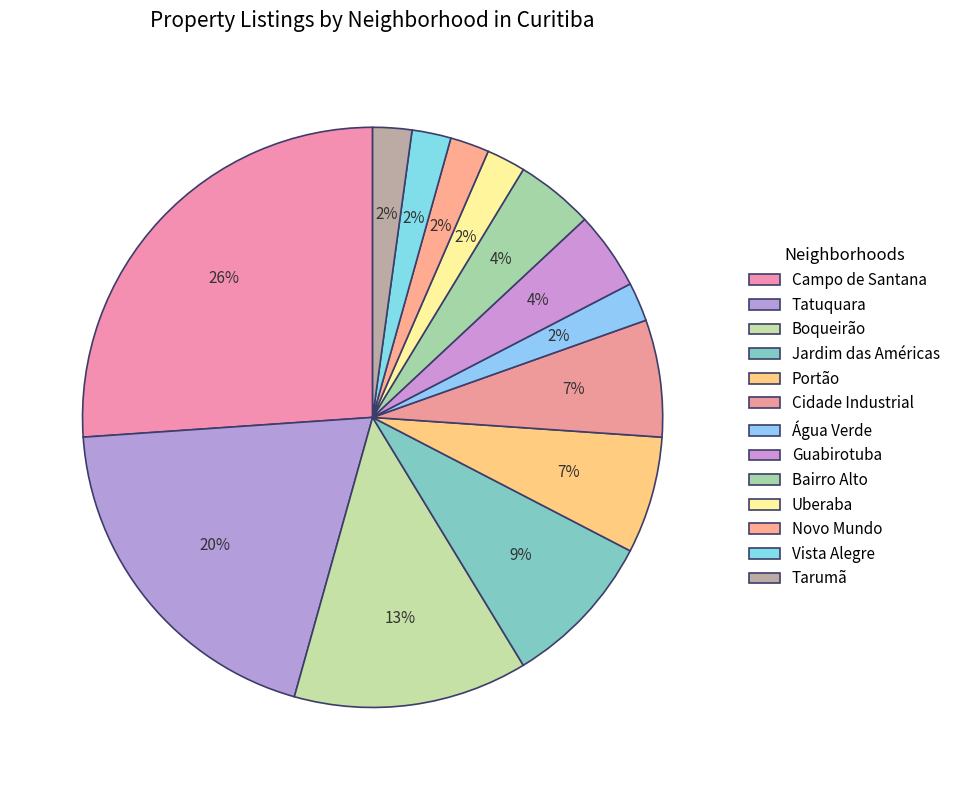

The Tatuquara slice represents 20% of the pie. True or false?

True